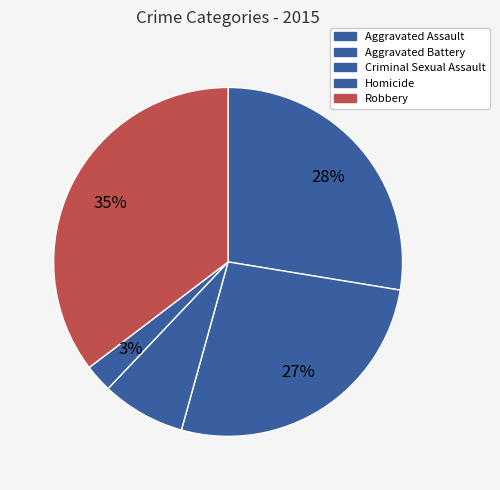

Which slice is the smallest?

Homicide